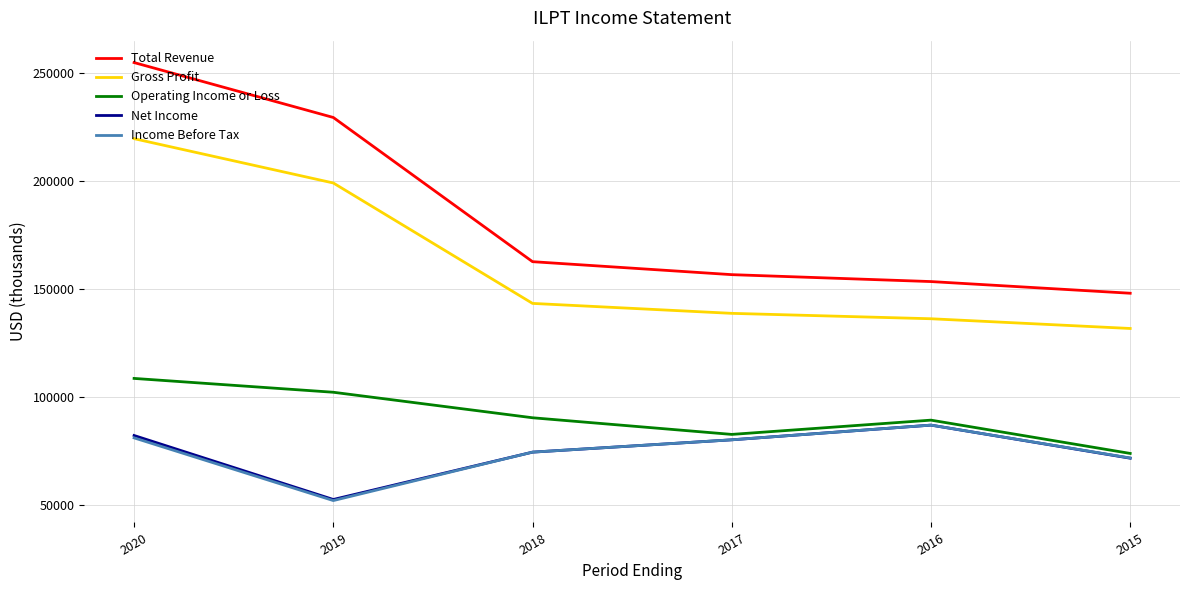

Which category has the highest value across all series?

2020